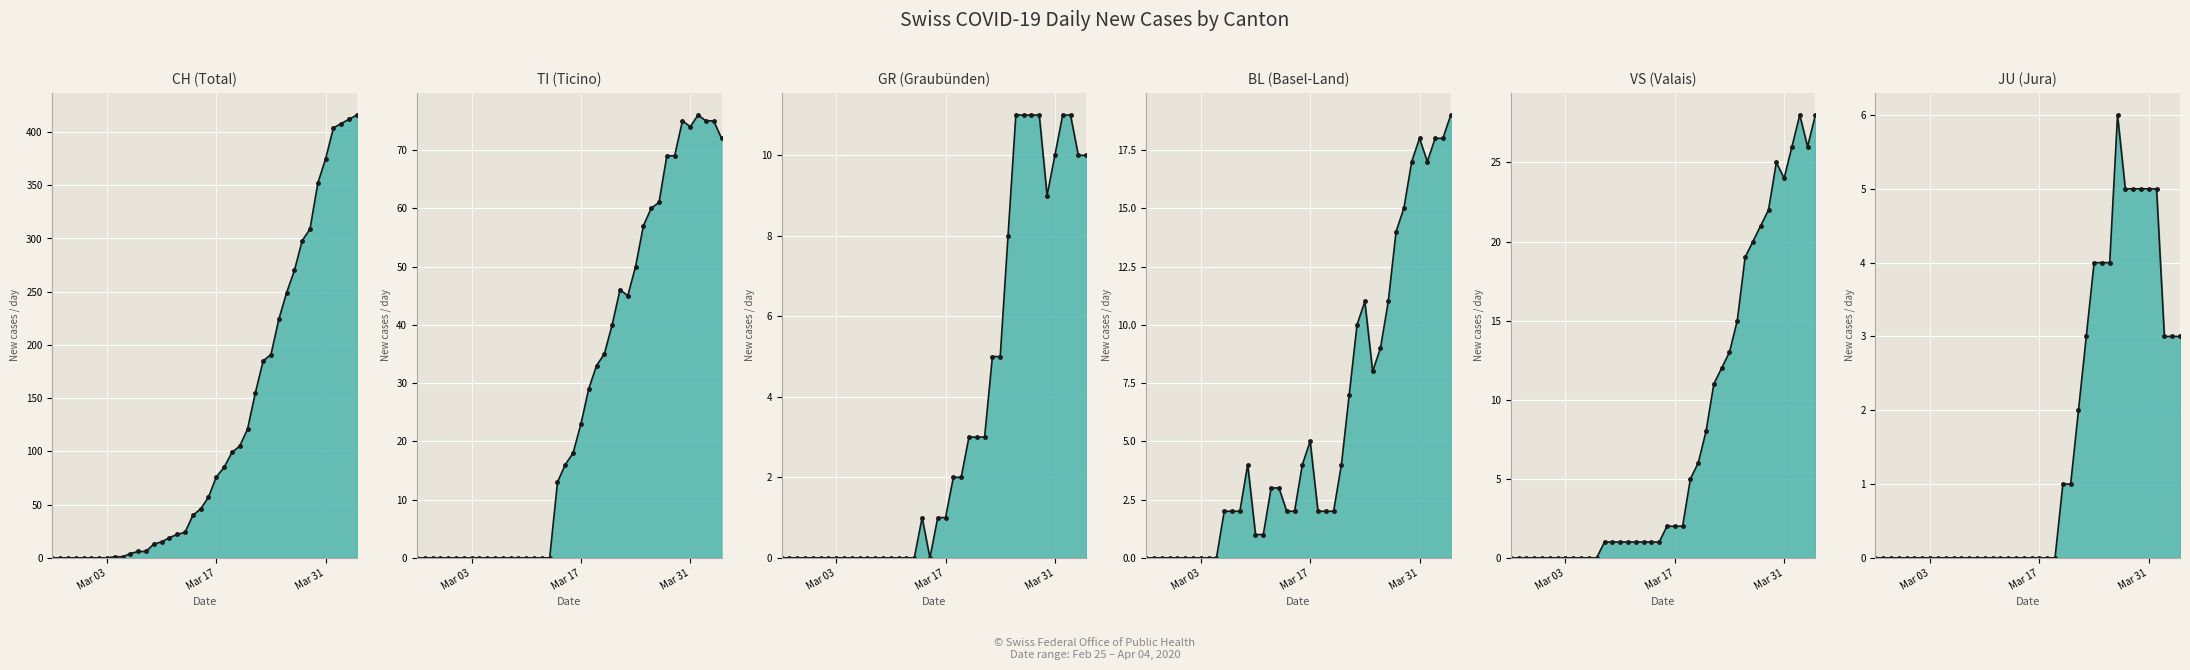

Where does the CH series first go above 57?

Mar 17